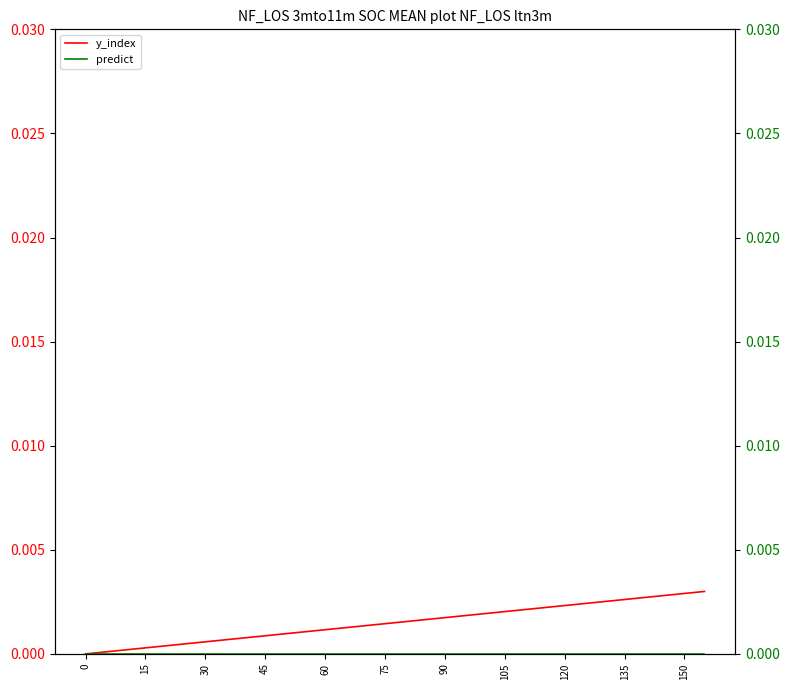

True or false: predict has more than 2 points higher than both neighbors.

False